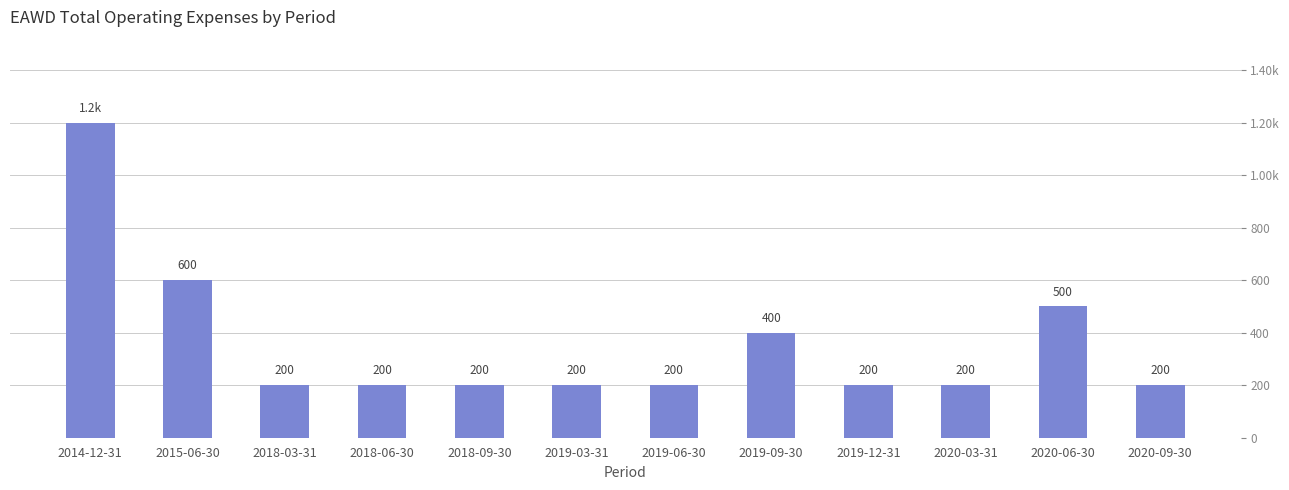

What is the label of the 12th bar from the left?

2020-09-30